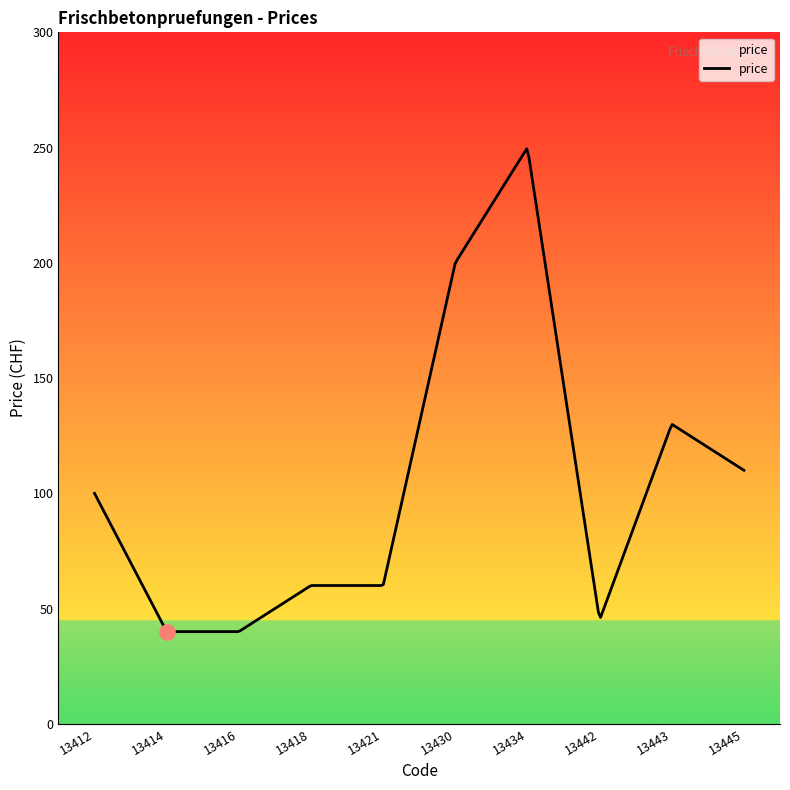

What is the change in value from 13421 to 13445?

+50